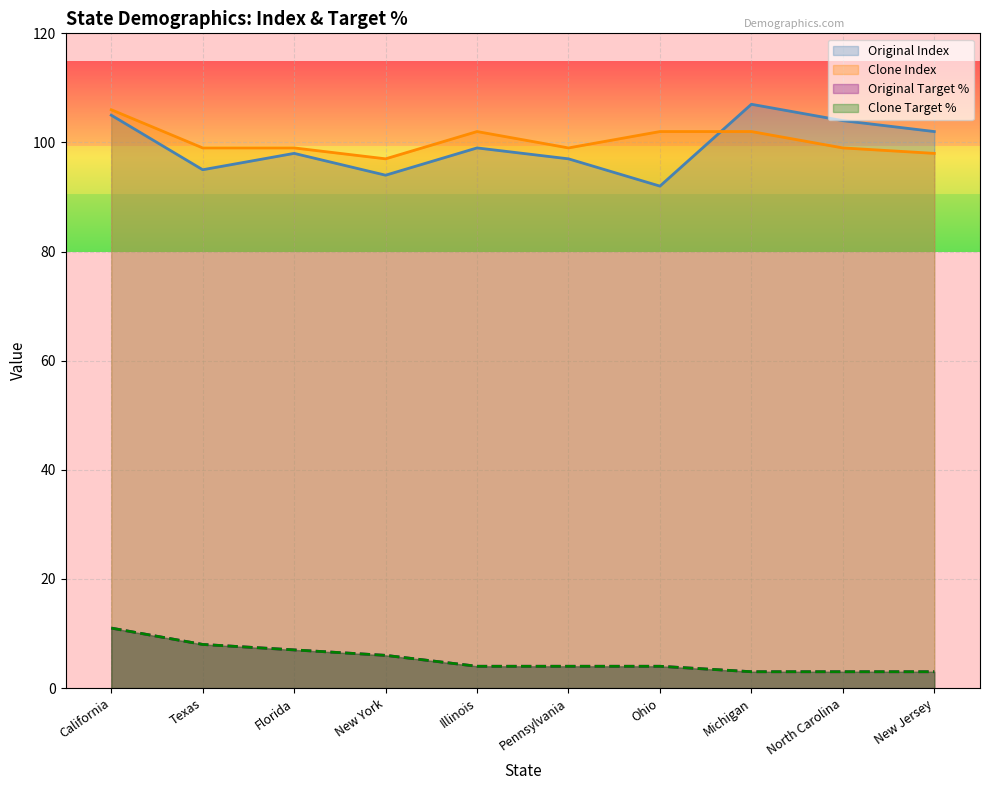

What is the difference between the second highest and minimum values in the Clone Target % series?

5